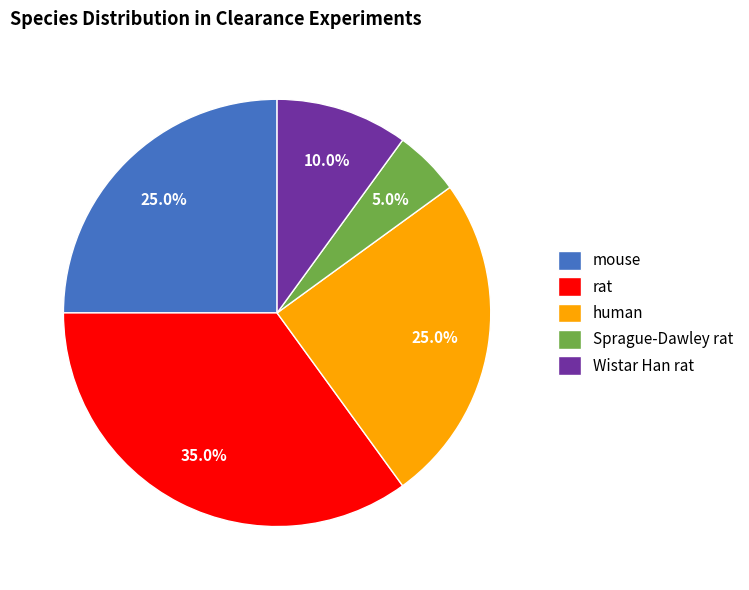

What is the ratio of the value at human to the value at Wistar Han rat?

2.5